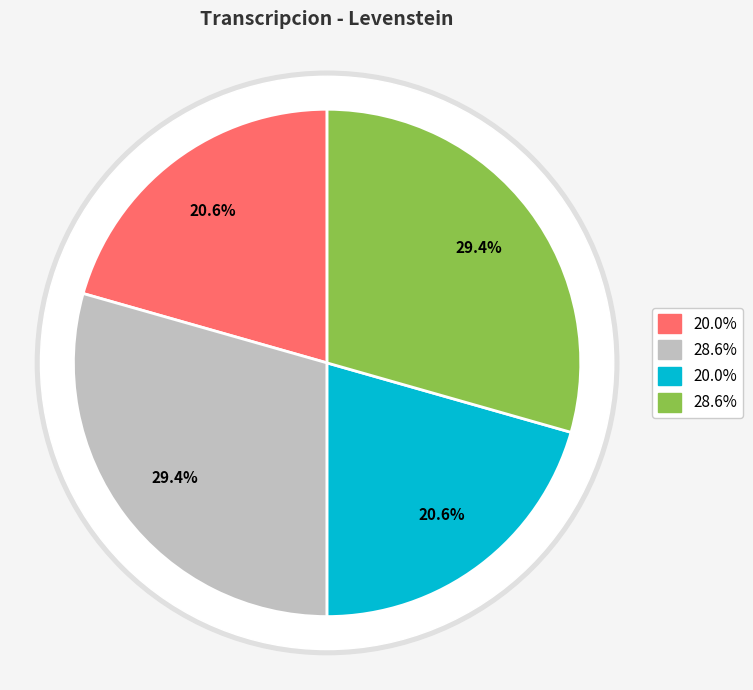

The Dialectal slice represents 21% of the pie. True or false?

True